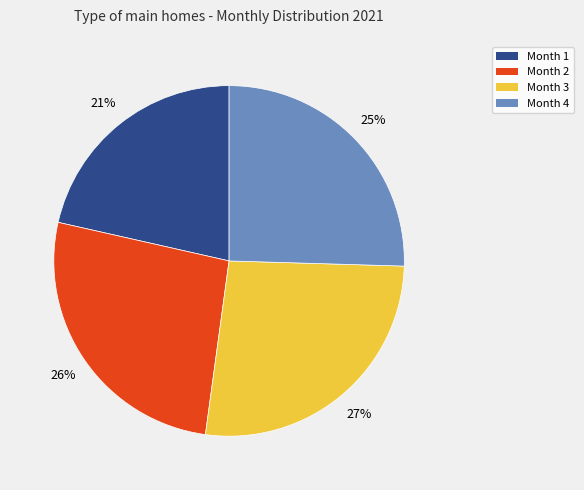

Approximately how many times larger is the value at Month 4 compared to Month 2?

1.0